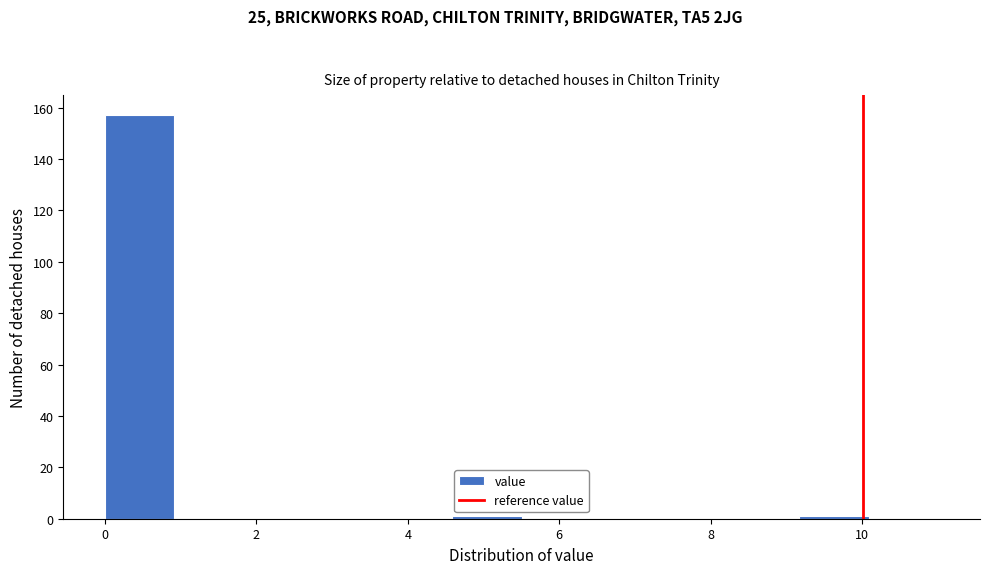

Reading left to right, list every bar in this chart as the range it spans on the x-axis followed by its height. Neither the bar edges nor the heights are printed on the chart, so give them approximately, as read against the axes.

0.0 to 1.0: 158
1.0 to 1.8: 0
1.8 to 2.8: 0
2.8 to 3.6: 0
3.6 to 4.6: 0
4.6 to 5.6: under 2
5.6 to 6.4: 0
6.4 to 7.4: 0
7.4 to 8.2: 0
8.2 to 9.2: 0
9.2 to 10.0: under 2
10.0 to 11.0: 0